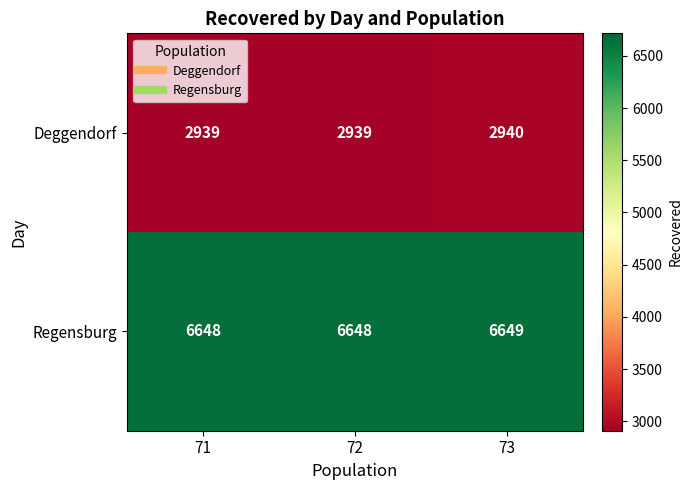

The value of Deggendorf at 73 is 4360. True or false?

False